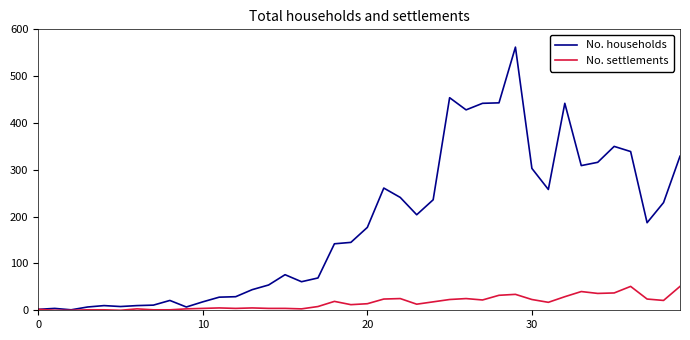

List the series in order of their overall mean, highest first.

No. households, No. settlements